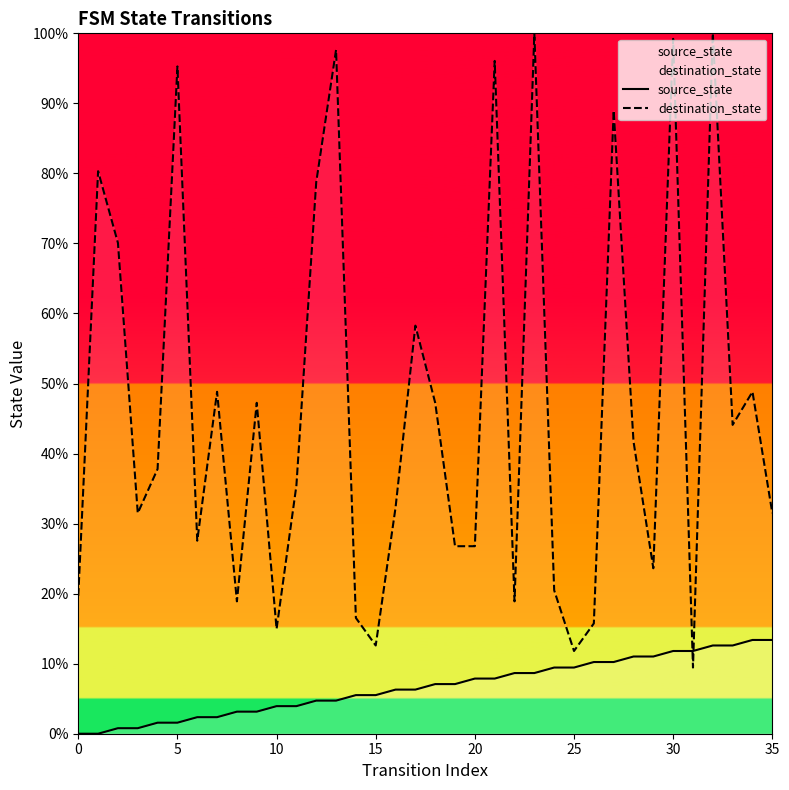

What is the spread (max minus min) of values at 35?

18.1